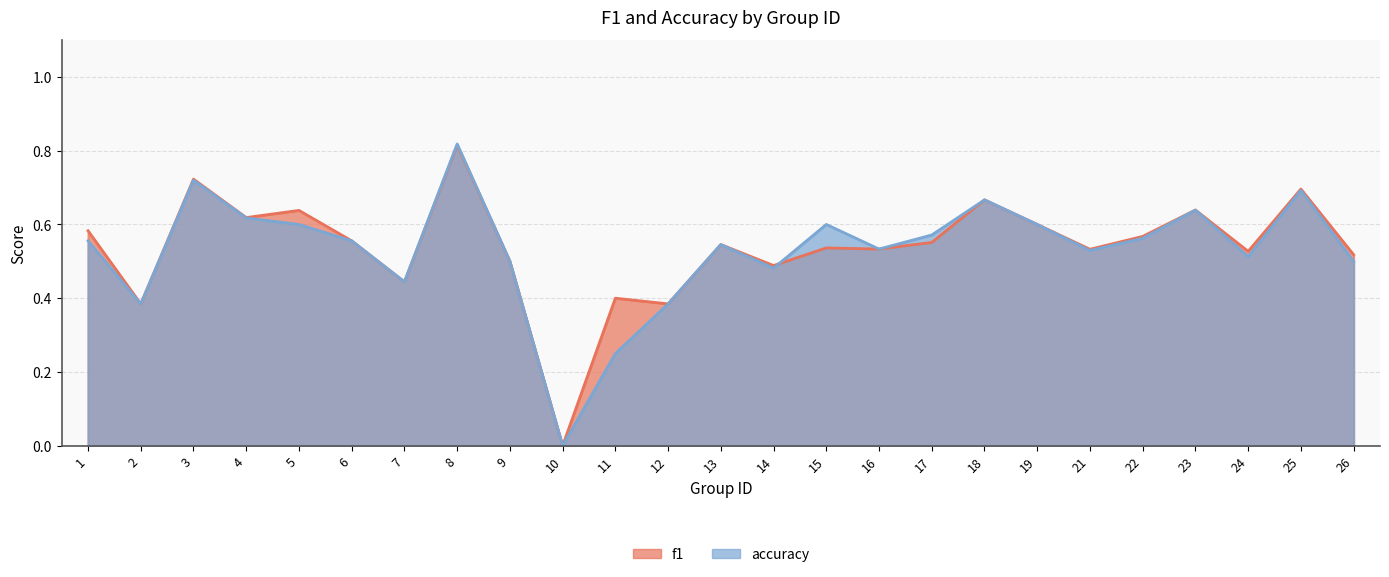

Where is the first local minimum for accuracy?

2